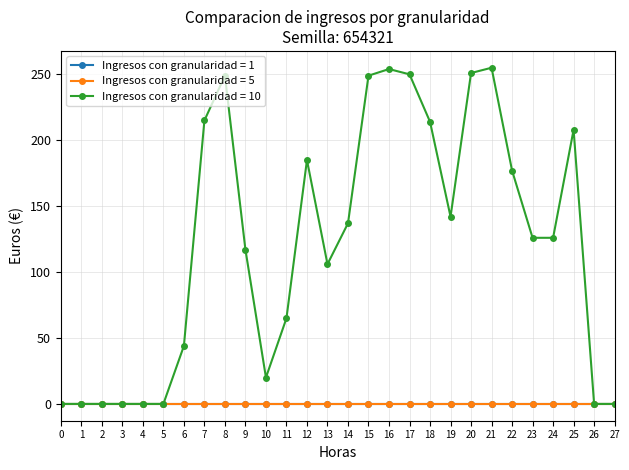

Does the chart have visible grid lines?

Yes